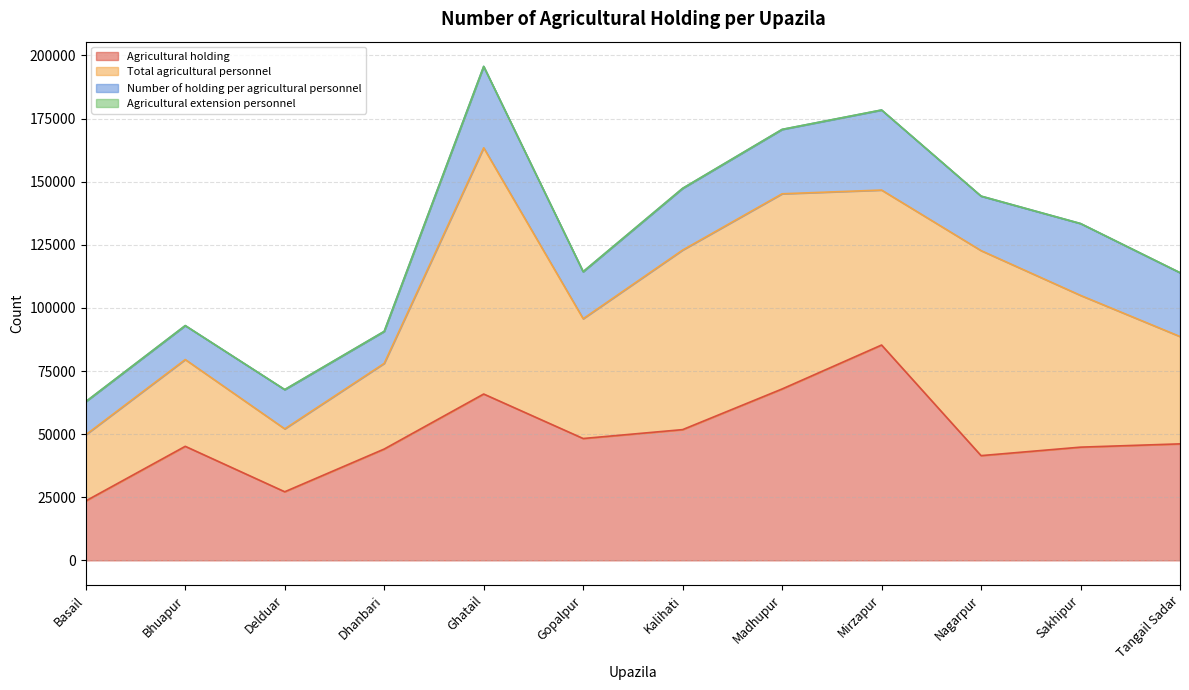

Rank the series by their maximum value, from highest to lowest.

Total agricultural personnel, Agricultural holding, Number of holding per agricultural personnel, Agricultural extension personnel